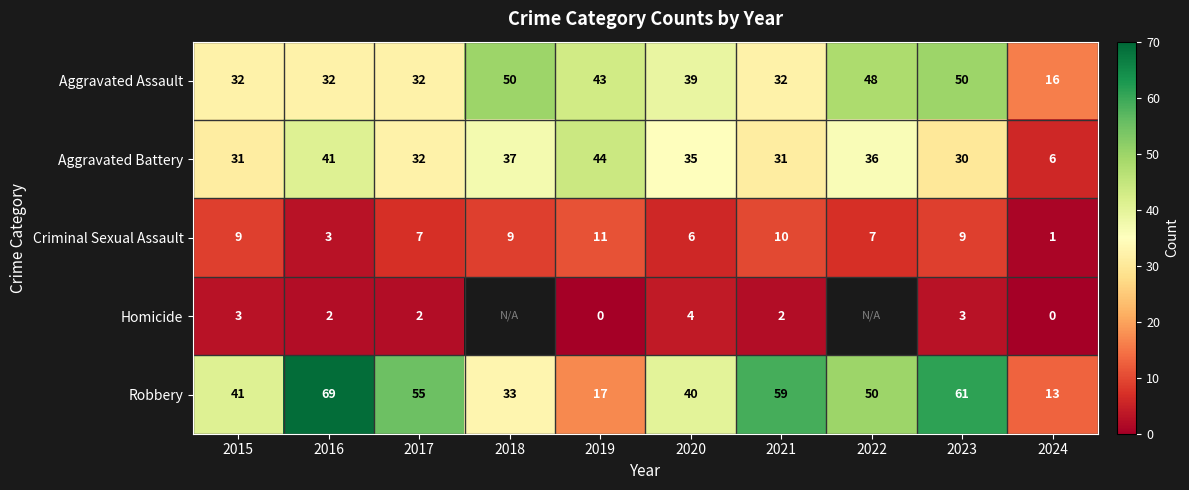

The value of Criminal Sexual Assault at 2016 is 5. True or false?

False